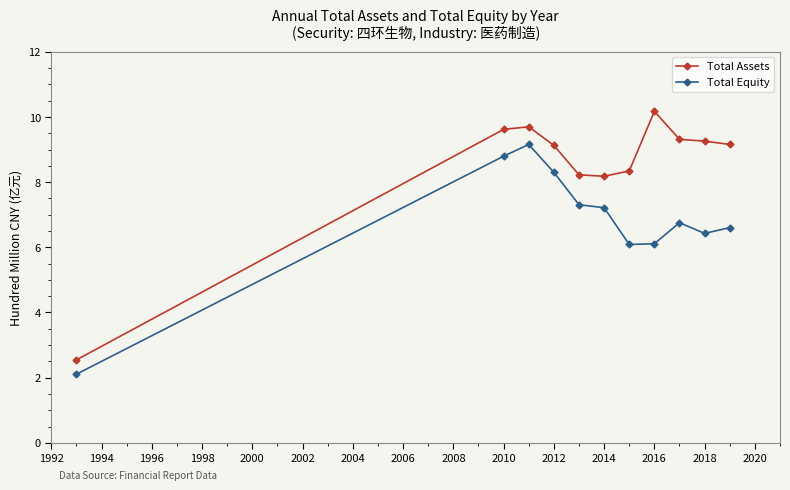

Which series has the largest total across all categories?

Total Assets